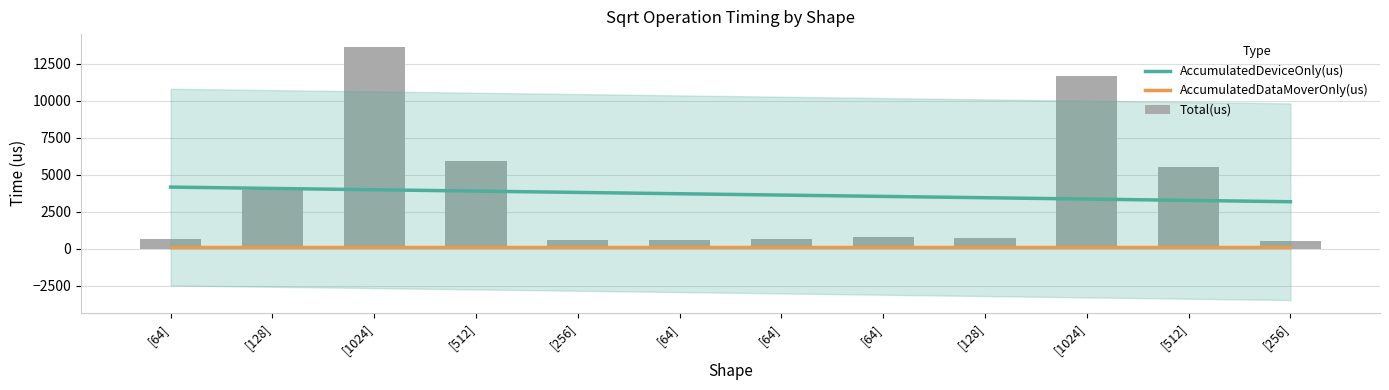

Count the number of data series in this chart.

3